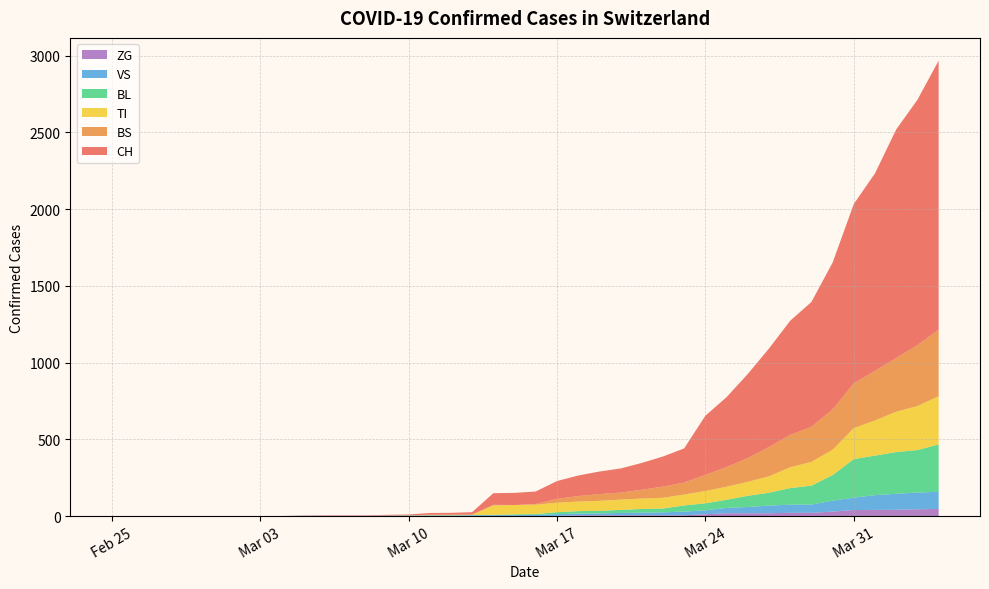

The value of ZG at Feb 25 is 0. True or false?

True